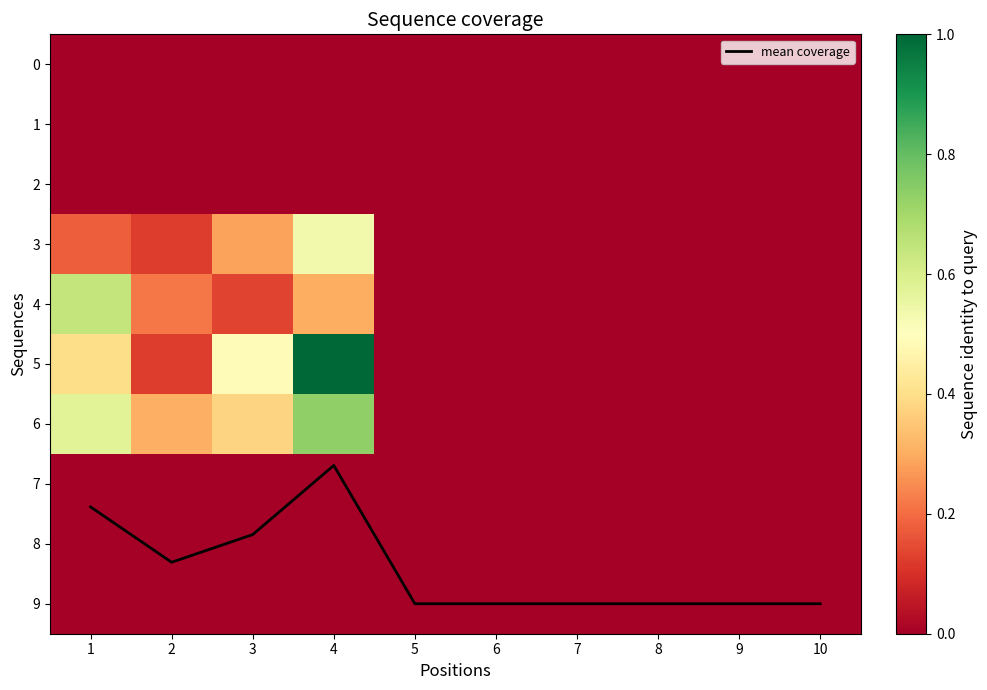

Which label corresponds to the largest value in the chart?

4